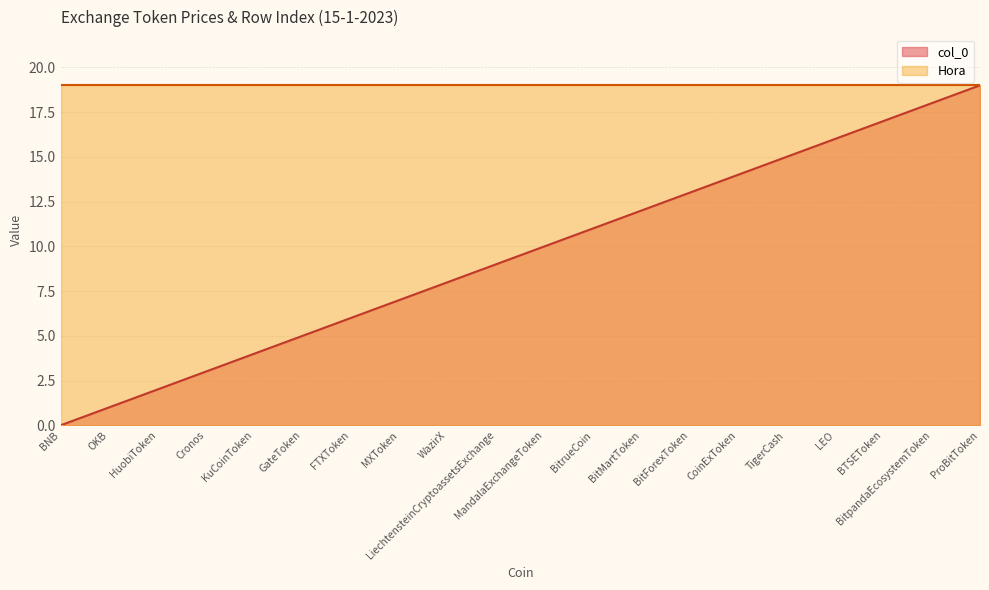

What is the maximum value shown in the chart?

19